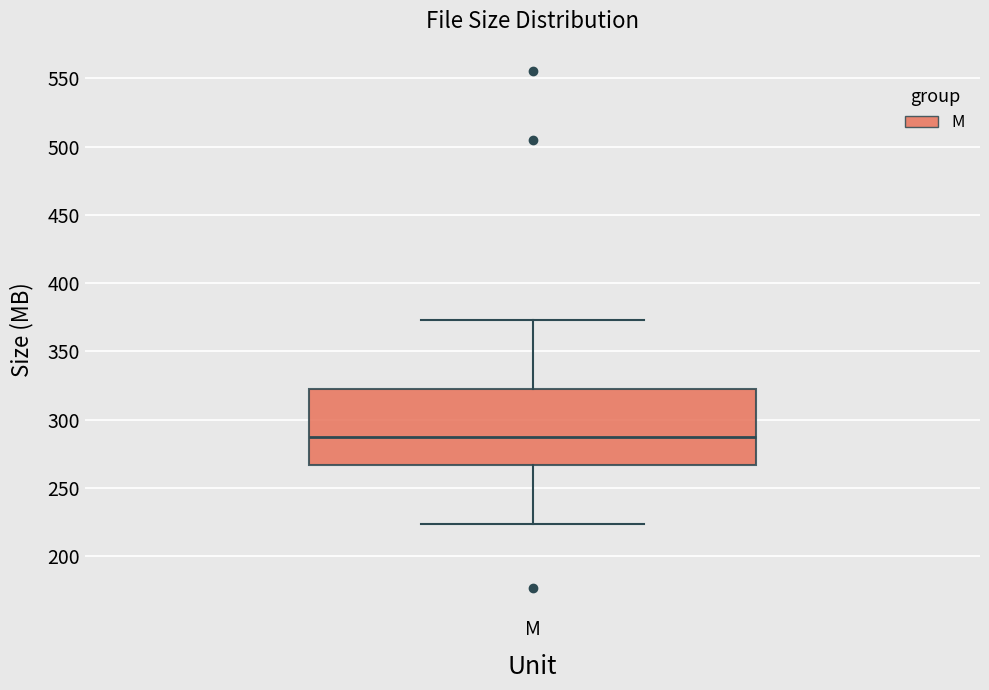

Read this box plot against the y-axis: the position of the median line, the range covered by the box, and the ends of both whiskers. The values are not printed on the chart, so give them approximately, as read against the axis.

median 285, box 265 to 320, whiskers 225 to 375